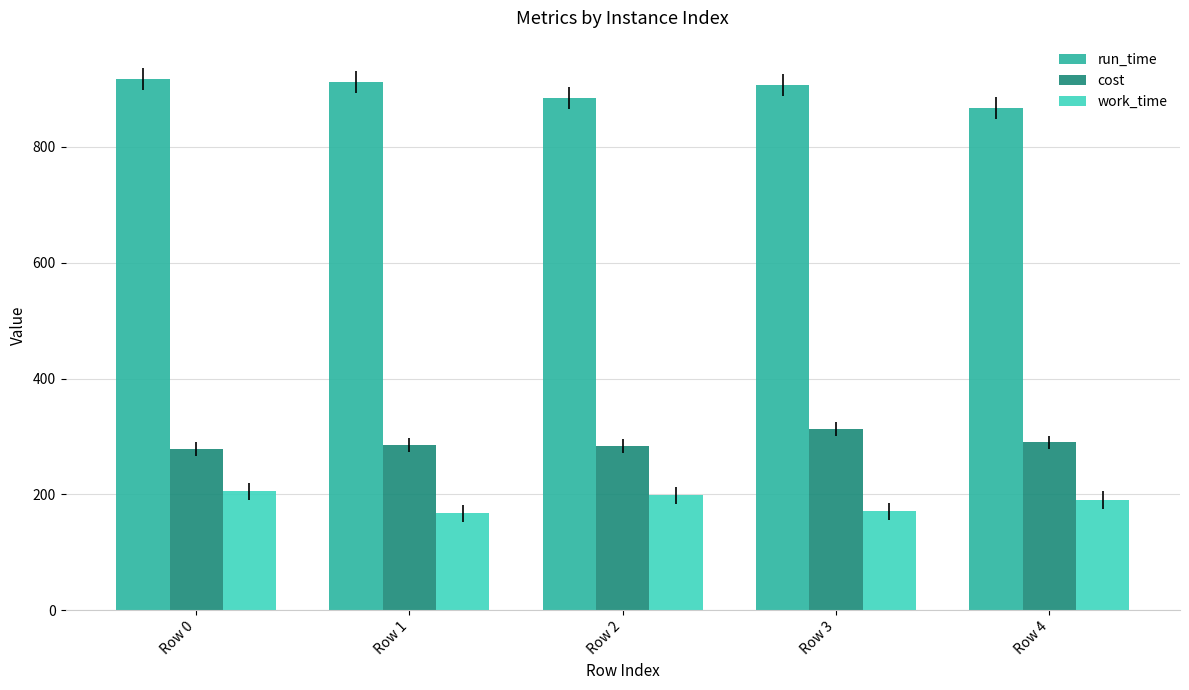

What is the minimum value for work_time?

167.1